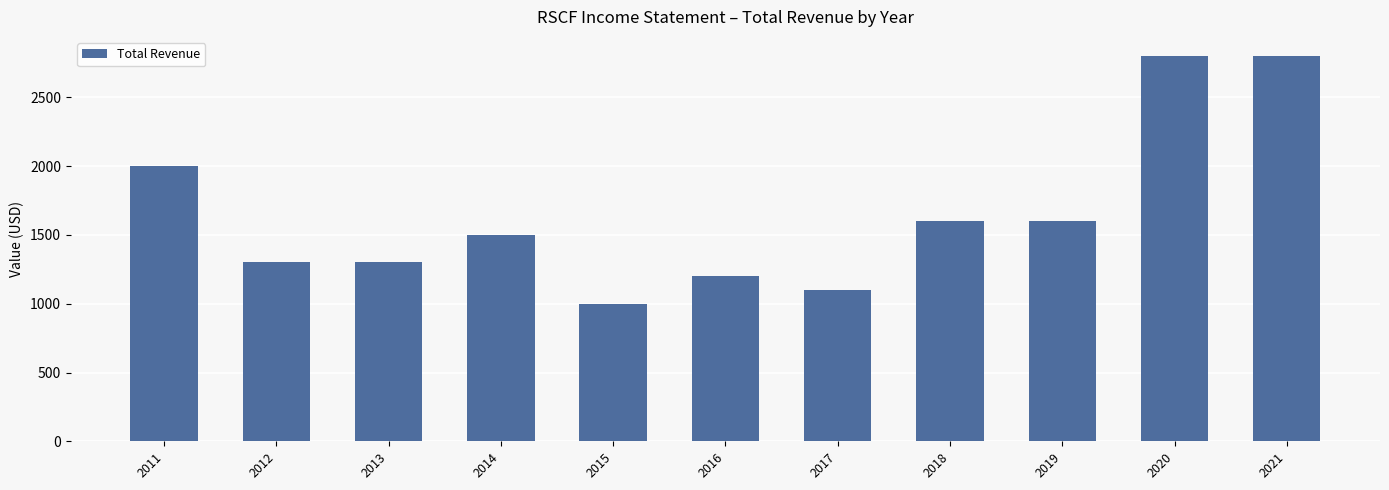

At which category does the chart reach its minimum across all series?

2015